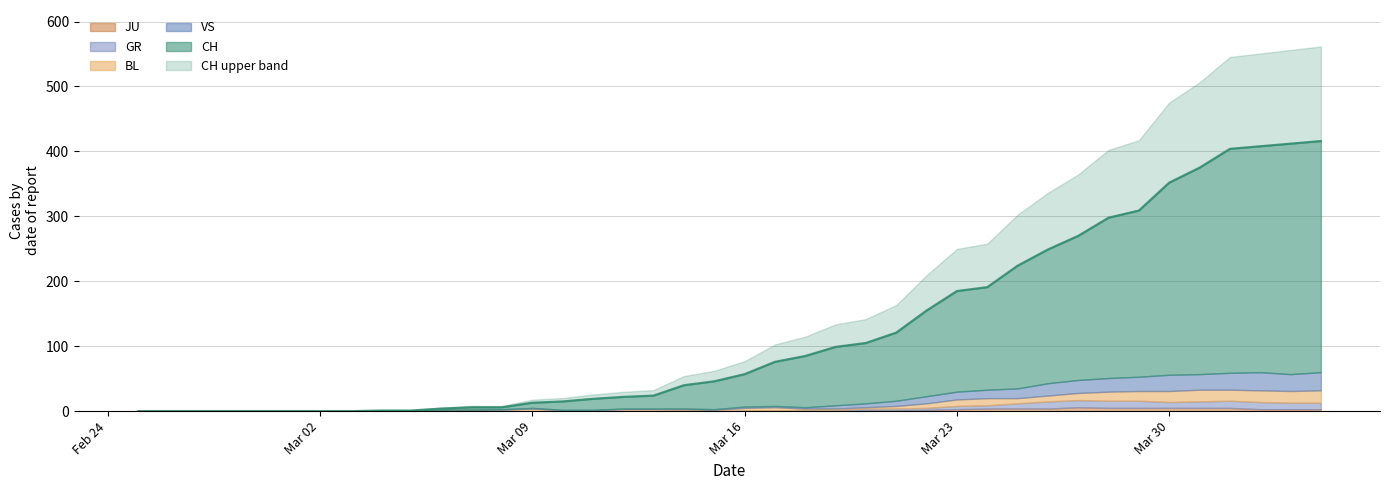

Does the chart have visible grid lines?

Yes